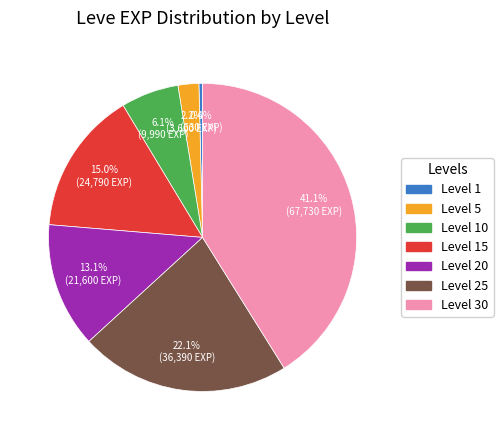

The Level 20 slice represents 13% of the pie. True or false?

True